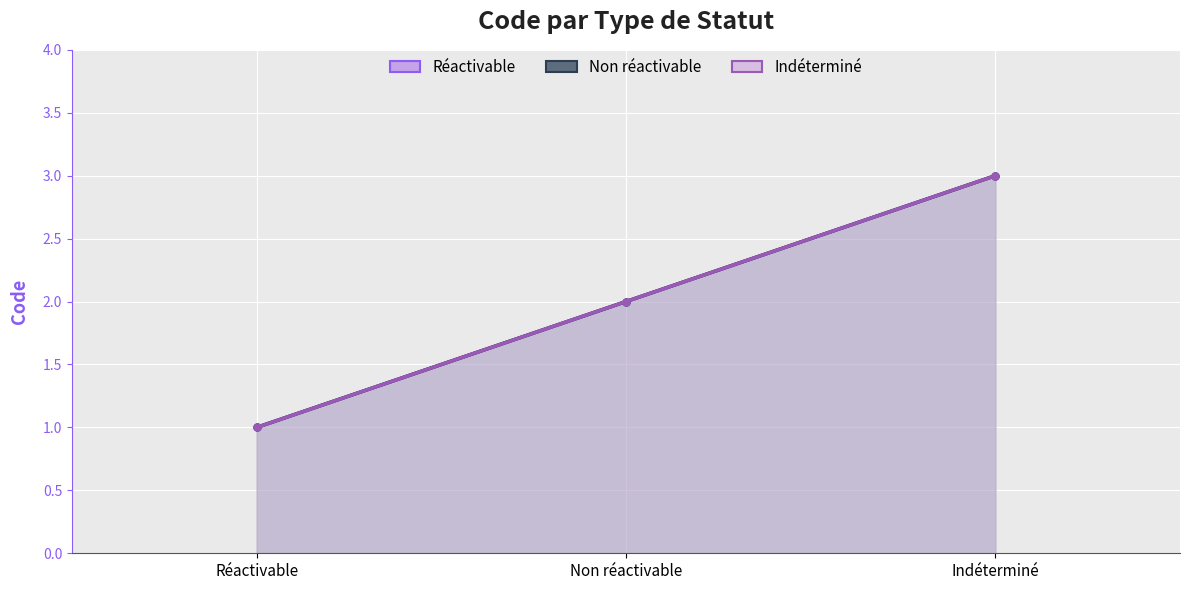

Rank the categories by Indéterminé (line) value from lowest to highest.

Réactivable, Non réactivable, Indéterminé